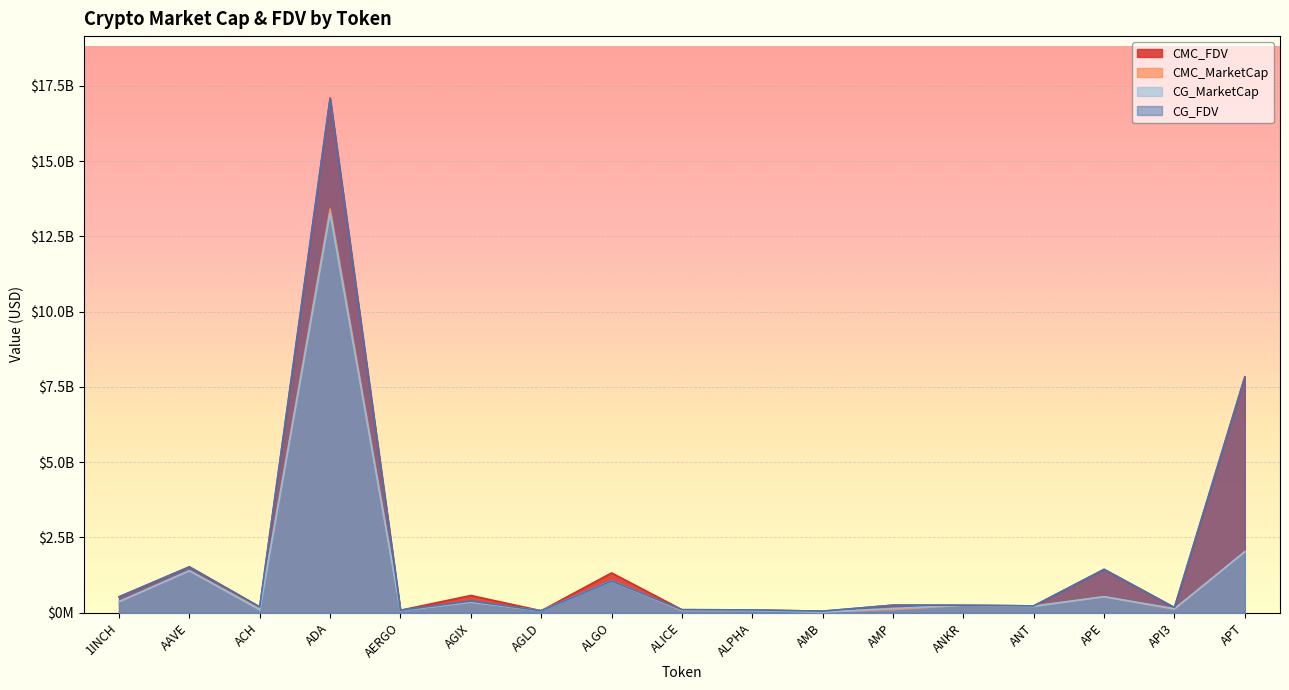

At which label is CMC_MarketCap closest to 6717579895?

APT